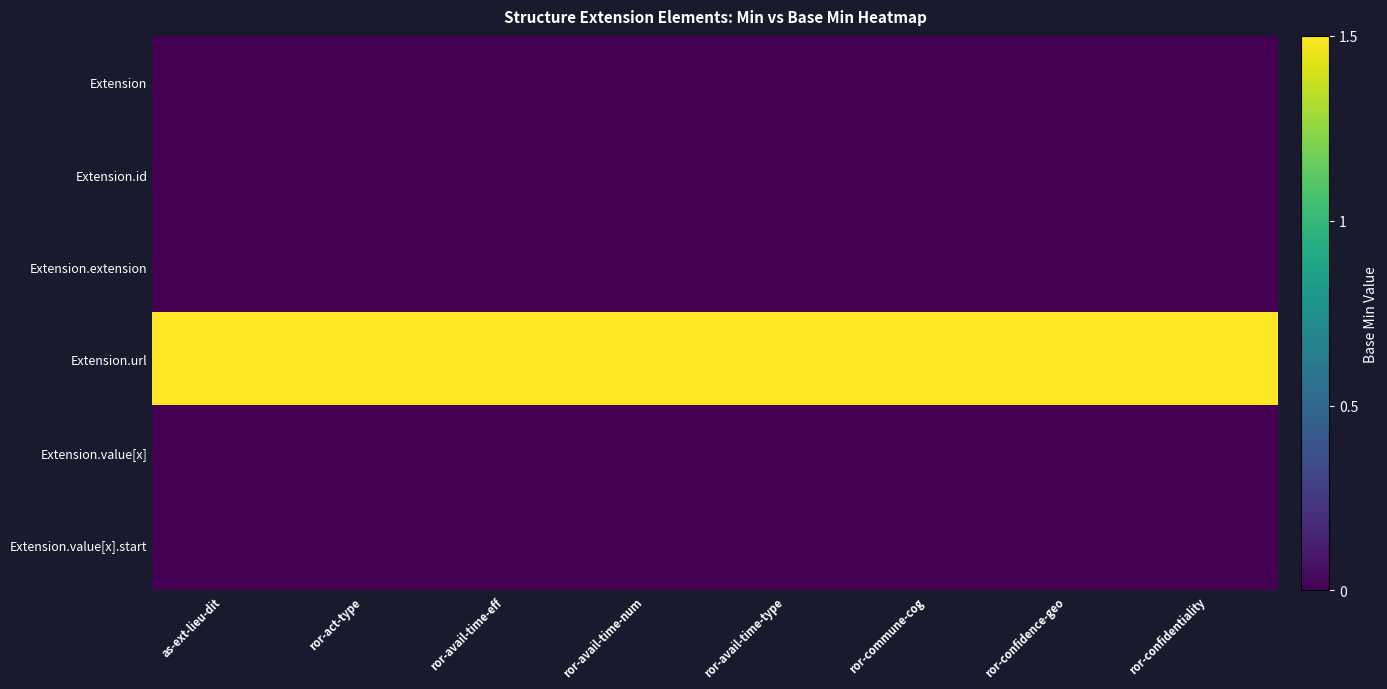

Reading left to right, extract all data points from this chart.

Extension: as-ext-lieu-dit=0.0	ror-act-type=0.0	ror-avail-time-eff=0.0	ror-avail-time-num=0.0	ror-avail-time-type=0.0	ror-commune-cog=0.0	ror-confidence-geo=0.0	ror-confidentiality=0.0
Extension.id: as-ext-lieu-dit=0.0	ror-act-type=0.0	ror-avail-time-eff=0.0	ror-avail-time-num=0.0	ror-avail-time-type=0.0	ror-commune-cog=0.0	ror-confidence-geo=0.0	ror-confidentiality=0.0
Extension.extension: as-ext-lieu-dit=0.0	ror-act-type=0.0	ror-avail-time-eff=0.0	ror-avail-time-num=0.0	ror-avail-time-type=0.0	ror-commune-cog=0.0	ror-confidence-geo=0.0	ror-confidentiality=0.0
Extension.url: as-ext-lieu-dit=1.5	ror-act-type=1.5	ror-avail-time-eff=1.5	ror-avail-time-num=1.5	ror-avail-time-type=1.5	ror-commune-cog=1.5	ror-confidence-geo=1.5	ror-confidentiality=1.5
Extension.value[x]: as-ext-lieu-dit=0.0	ror-act-type=0.0	ror-avail-time-eff=0.0	ror-avail-time-num=0.0	ror-avail-time-type=0.0	ror-commune-cog=0.0	ror-confidence-geo=0.0	ror-confidentiality=0.0
Extension.value[x].start: as-ext-lieu-dit=0.0	ror-act-type=0.0	ror-avail-time-eff=0.0	ror-avail-time-num=0.0	ror-avail-time-type=0.0	ror-commune-cog=0.0	ror-confidence-geo=0.0	ror-confidentiality=0.0